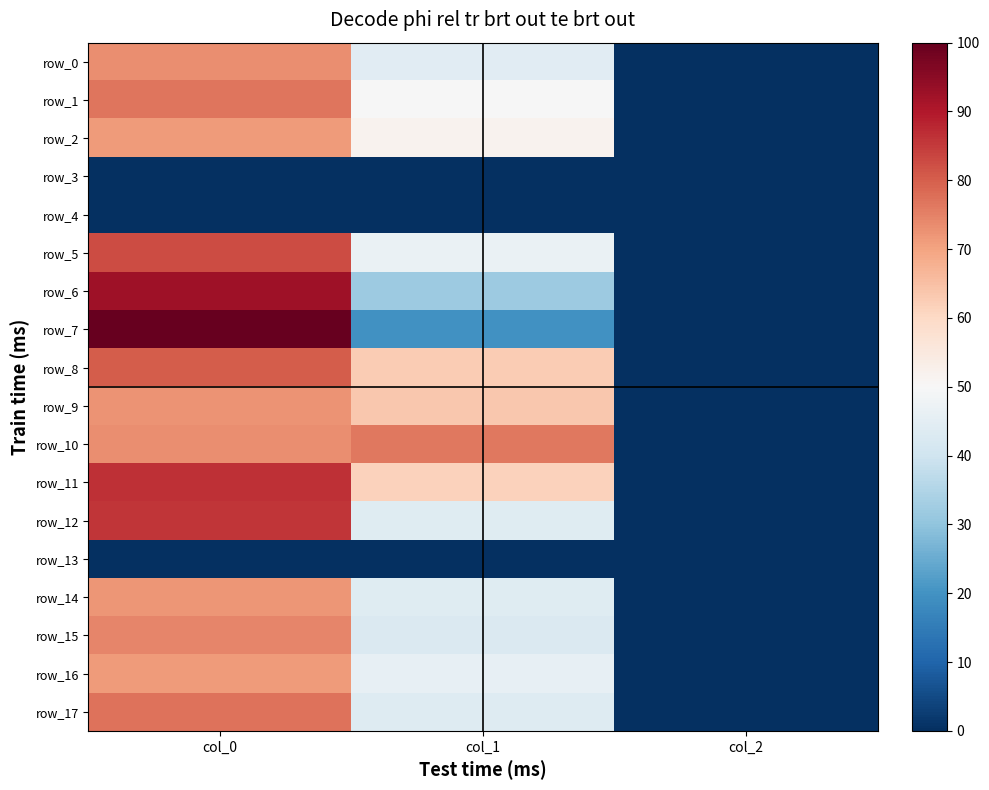

Rank the series at col_0 from highest to lowest value.

row_7, row_6, row_11, row_12, row_5, row_8, row_17, row_1, row_15, row_0, row_10, row_9, row_14, row_2, row_16, row_3, row_4, row_13